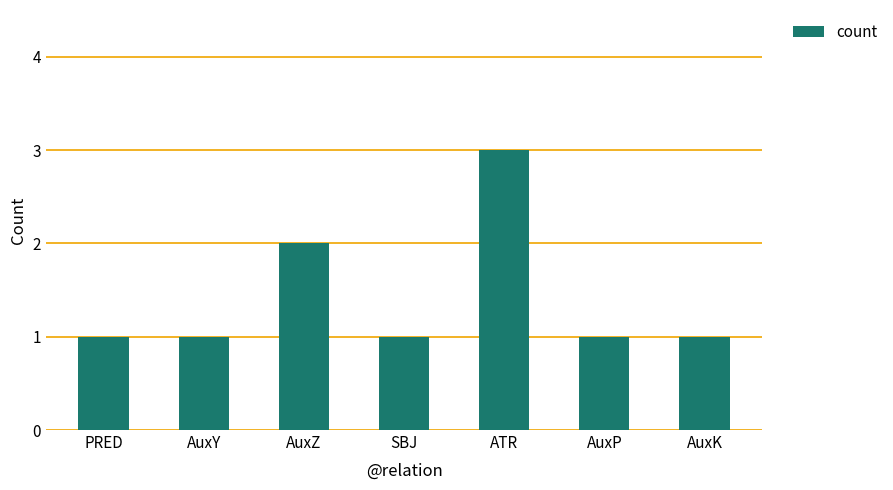

Which has a higher value, ATR or AuxP?

ATR